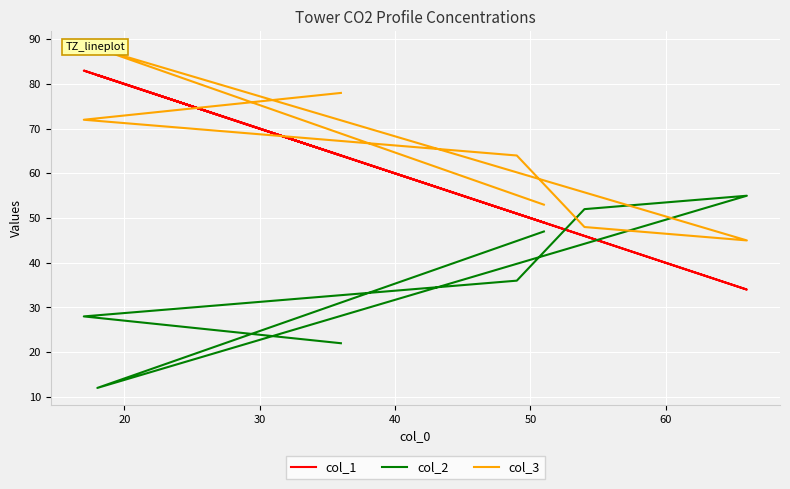

Where is the first local maximum for col_2?

50